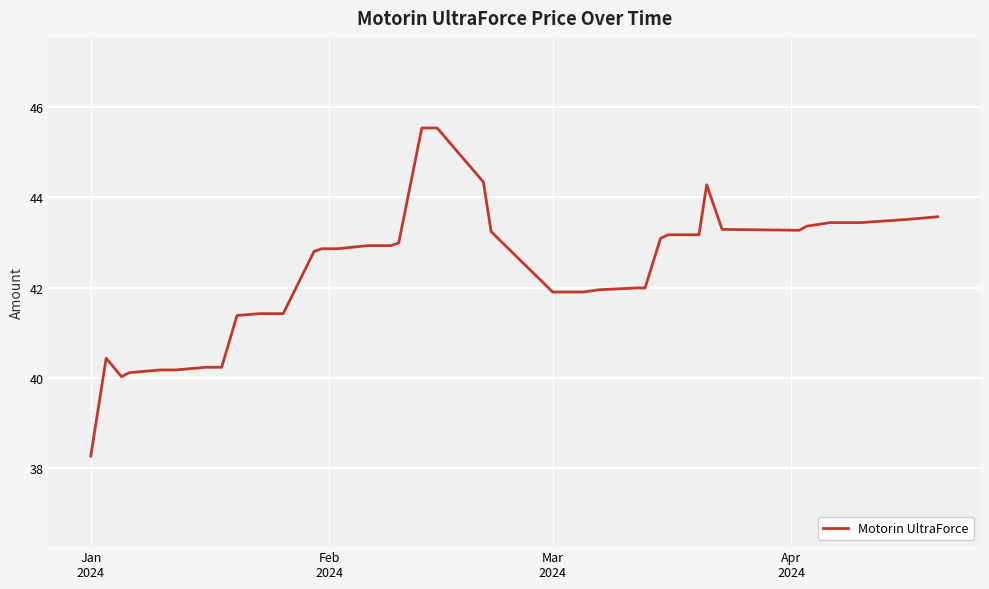

What is the difference between the maximum and minimum values?

7.3